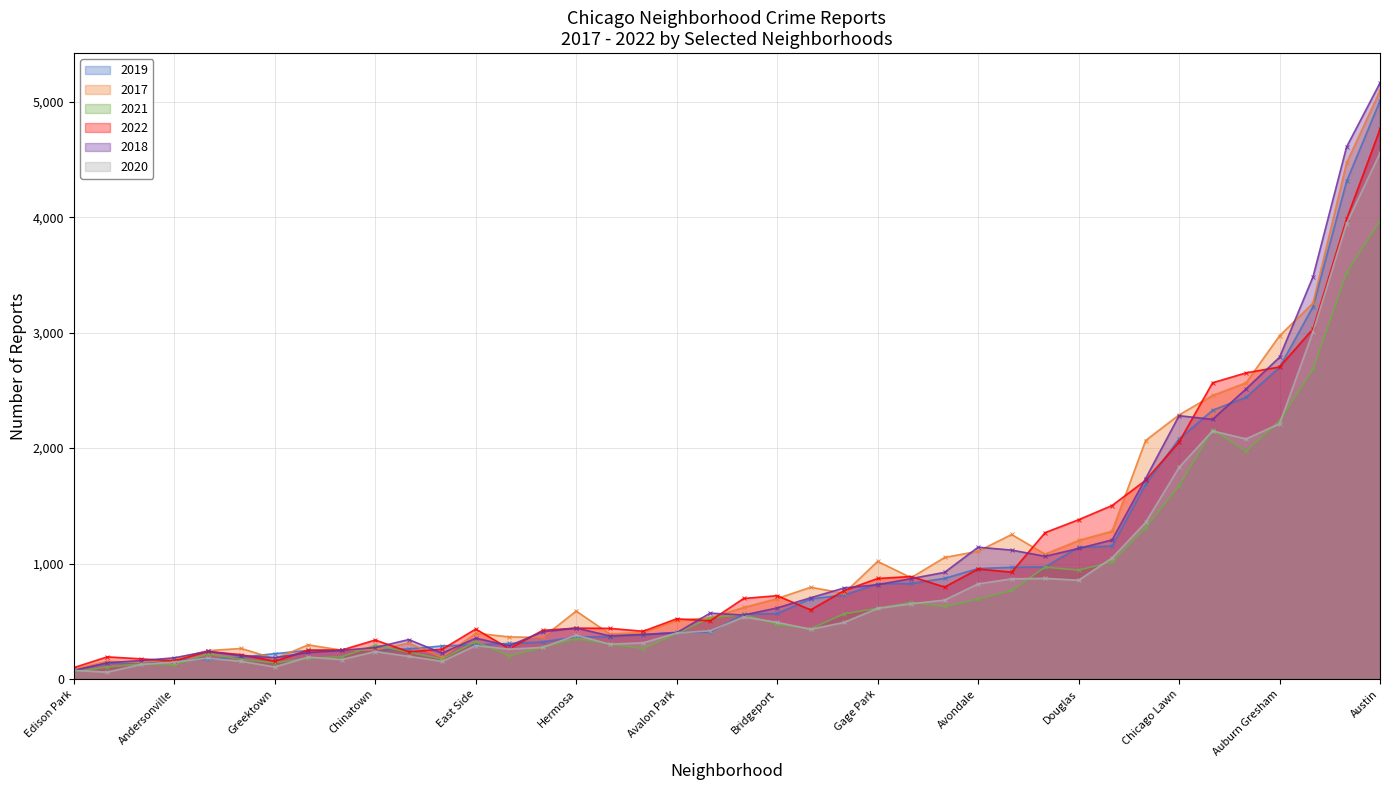

Which series has the largest total across all categories?

2017